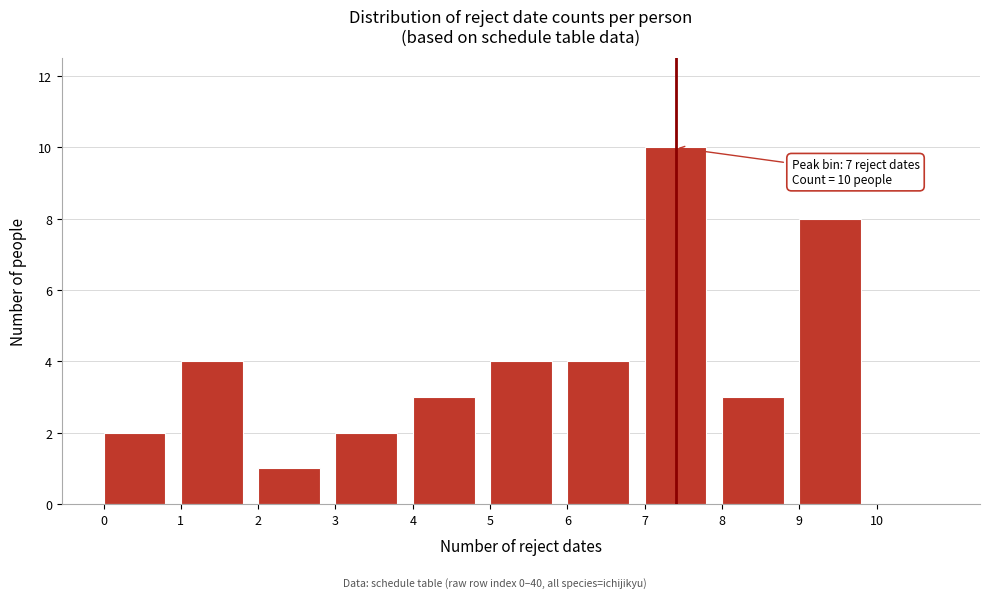

Over which range of the x-axis is the bar tallest?

7 to 8